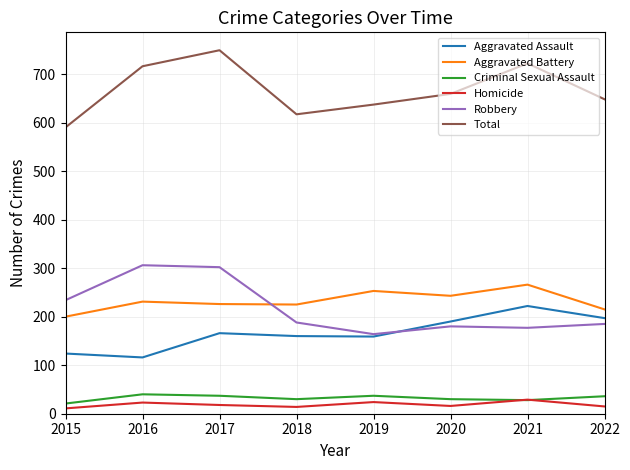

At how many categories does at least one series exceed 336?

8